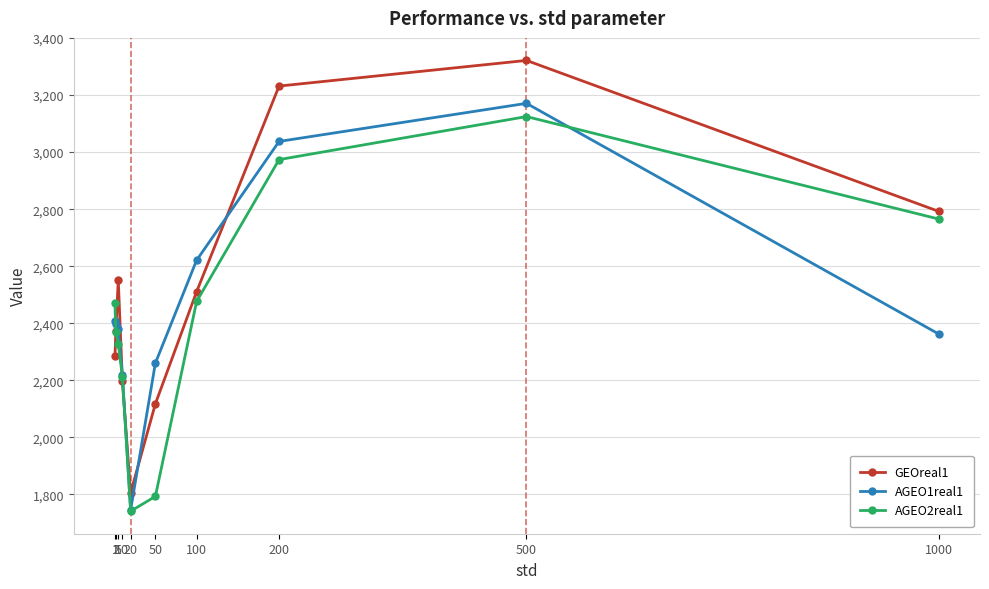

At which category does the chart reach its minimum across all series?

20